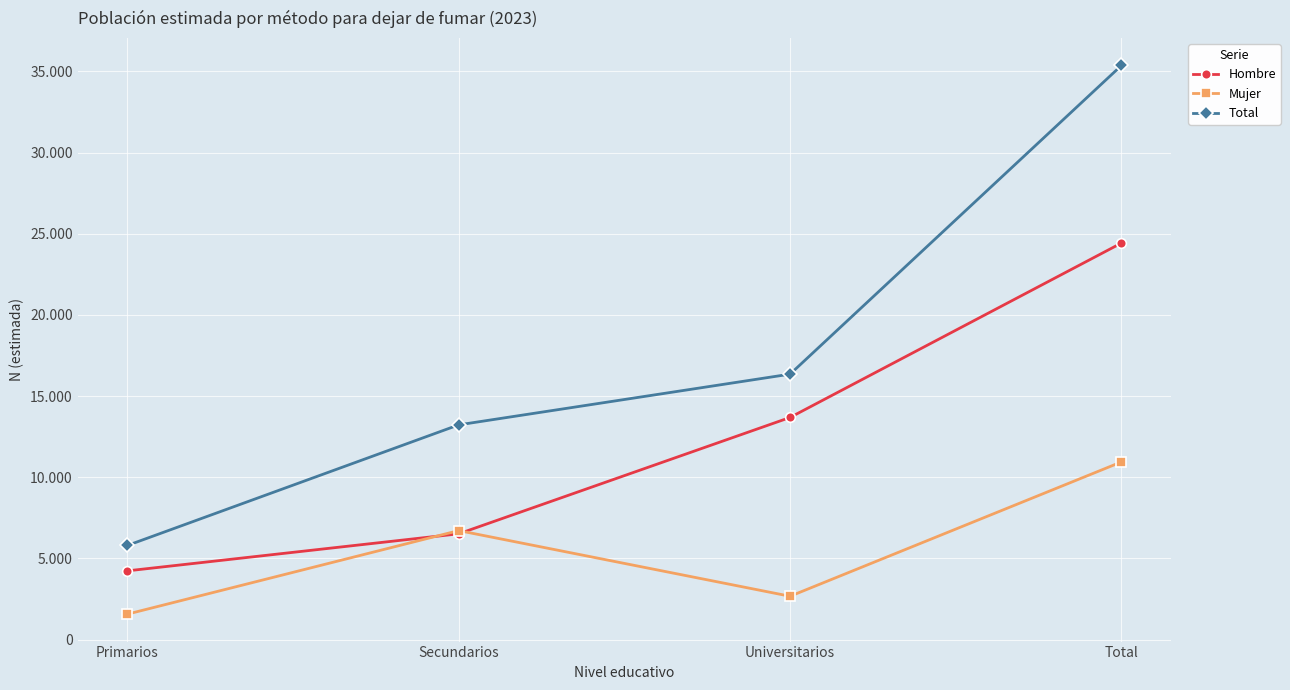

Which series has the widest spread of values?

Total